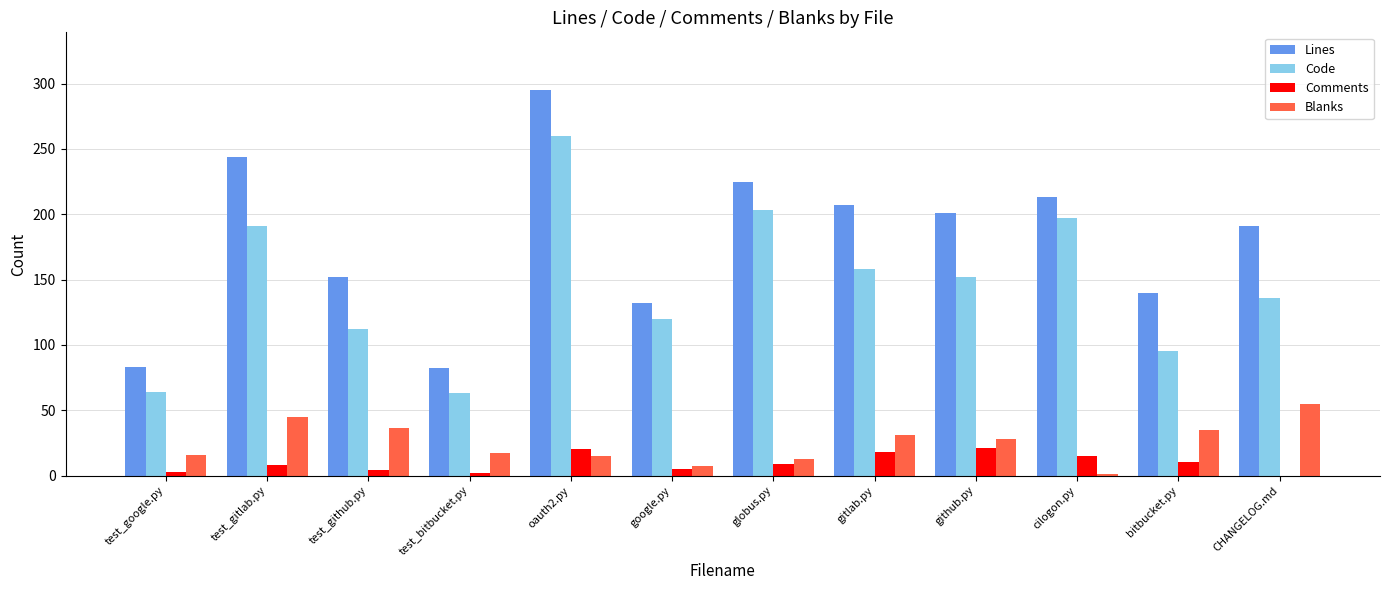

What is the highest value of the Blanks series?

55